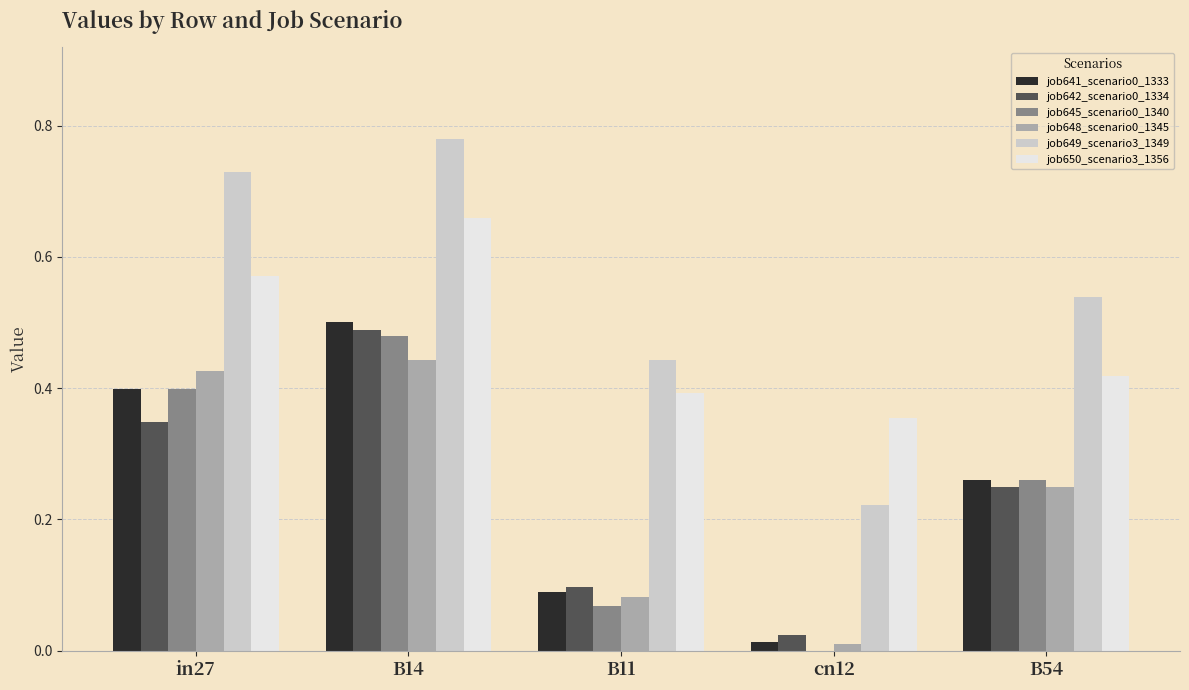

The job641_scenario0_1333 series shows 0.7 at in27. True or false?

False